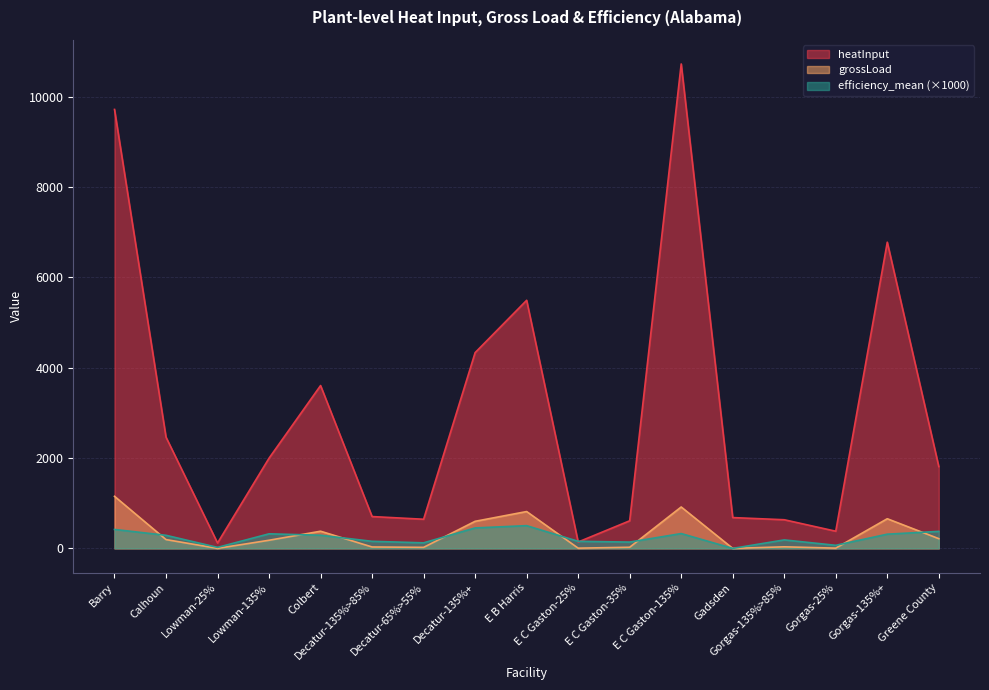

Is it true that efficiency_mean equals 164.2 at Greene County?

False